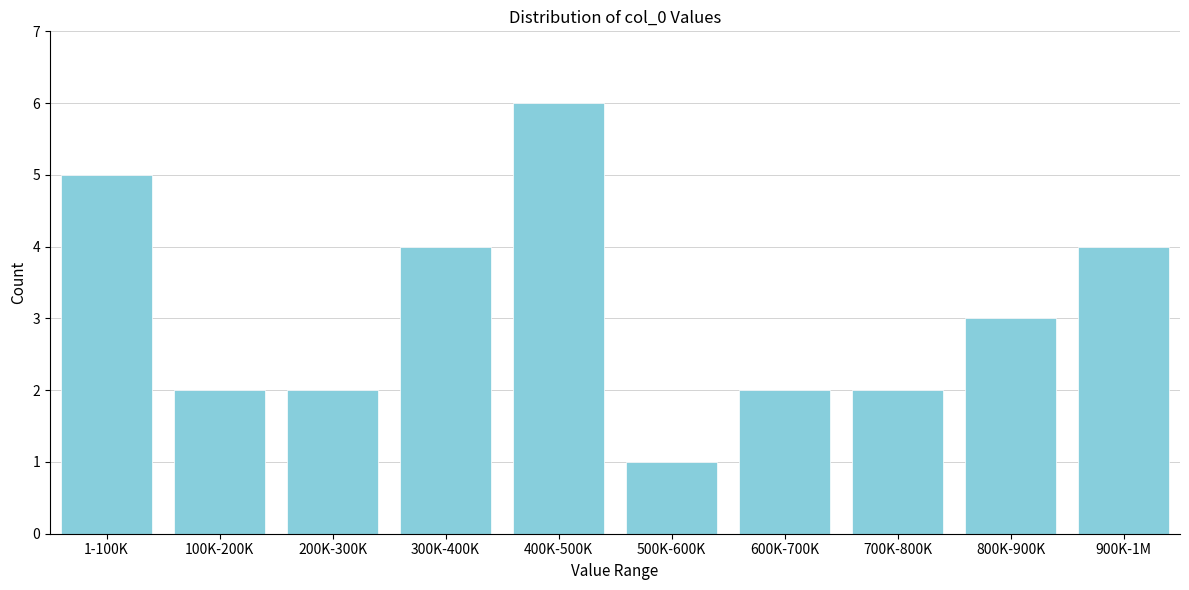

Reading right to left, transcribe all the data shown in this chart.

4	3	2	2	1	6	4	2	2	5